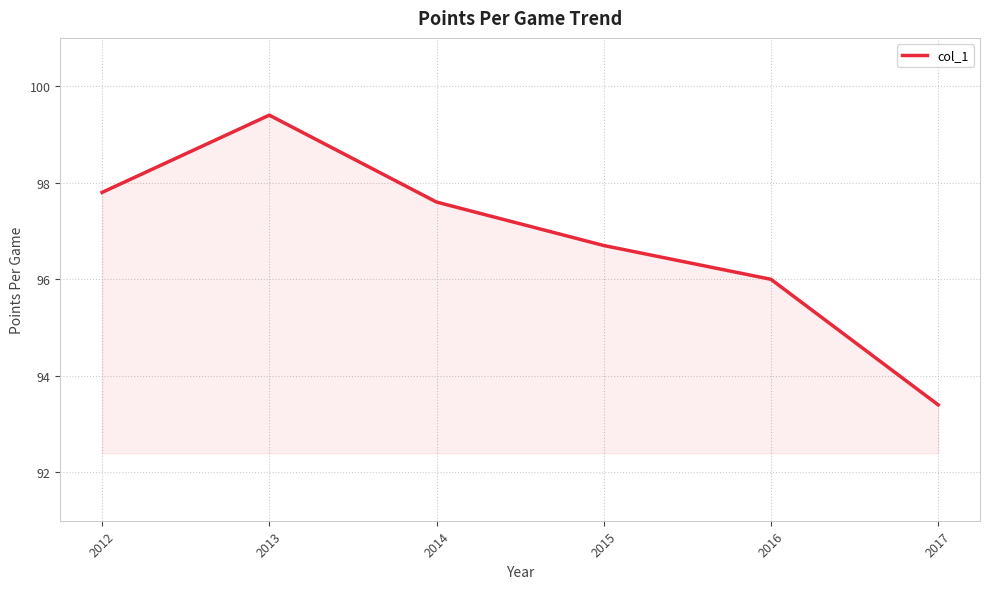

How many interior local peaks (higher than both neighbors) does the data have?

1